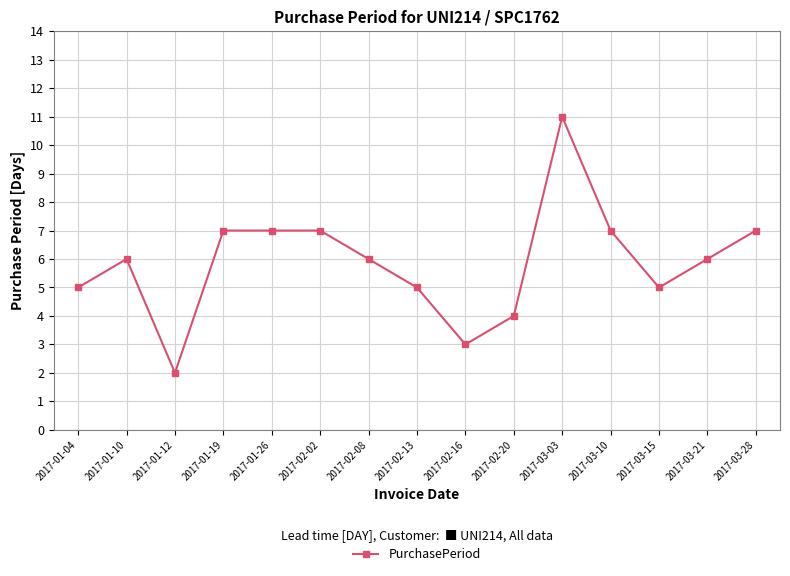

What position from the left is 2017-01-04?

1